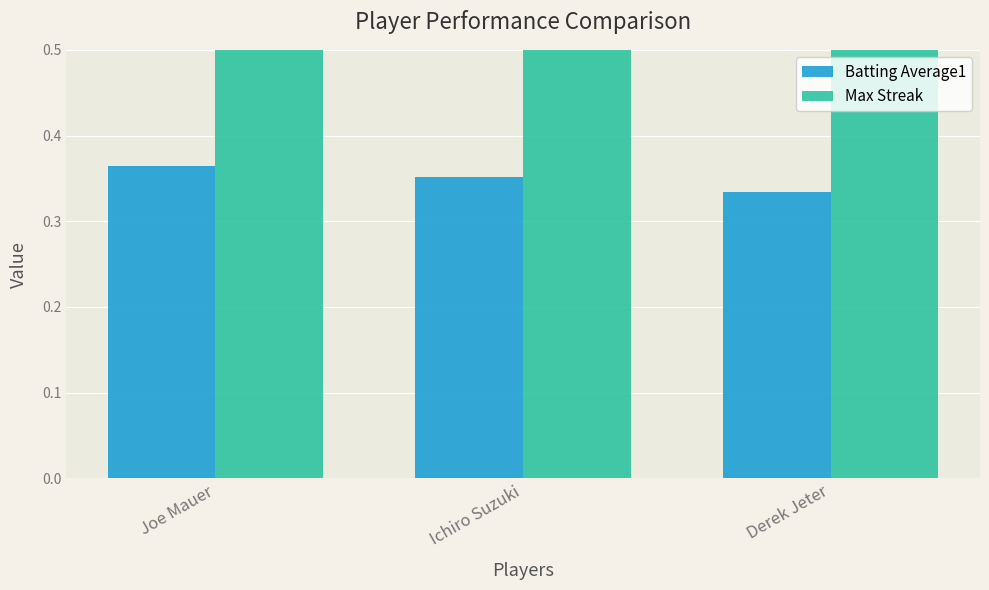

What position from the left is Joe Mauer?

1